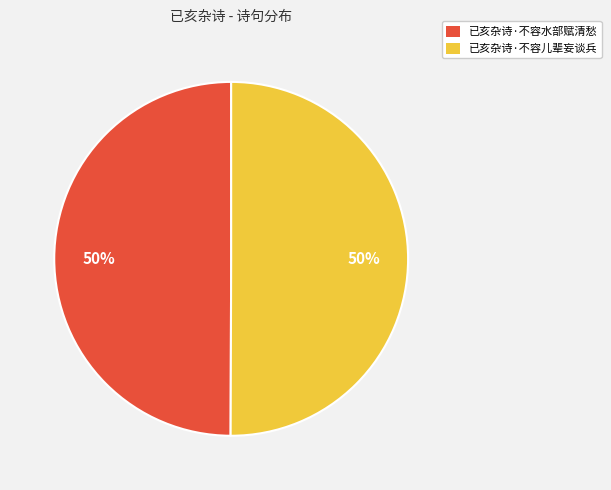

To the nearest percent, what portion does 已亥杂诗·不容儿辈妄谈兵 represent?

50%